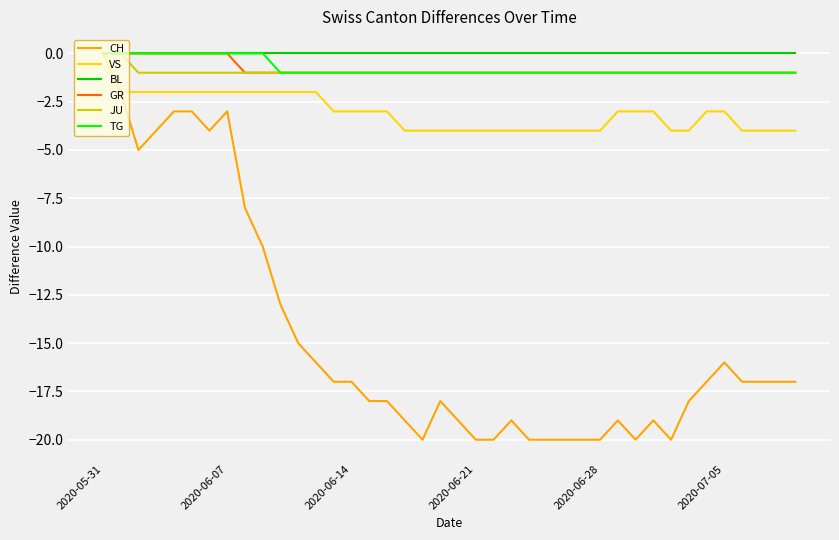

What is the smallest value displayed?

-20